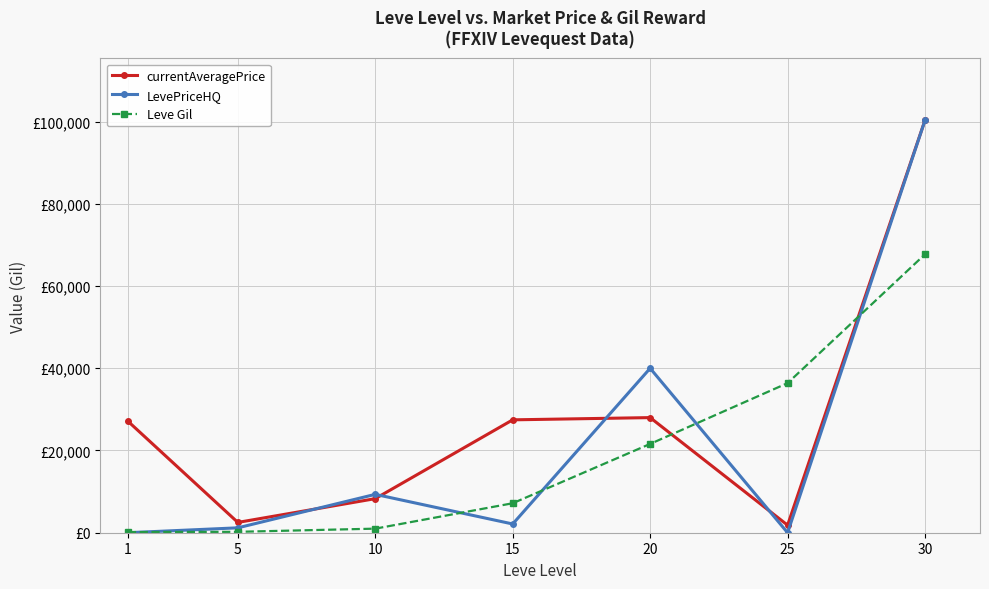

What are all the series names shown in the legend?

currentAveragePrice, LevePriceHQ, Leve Gil